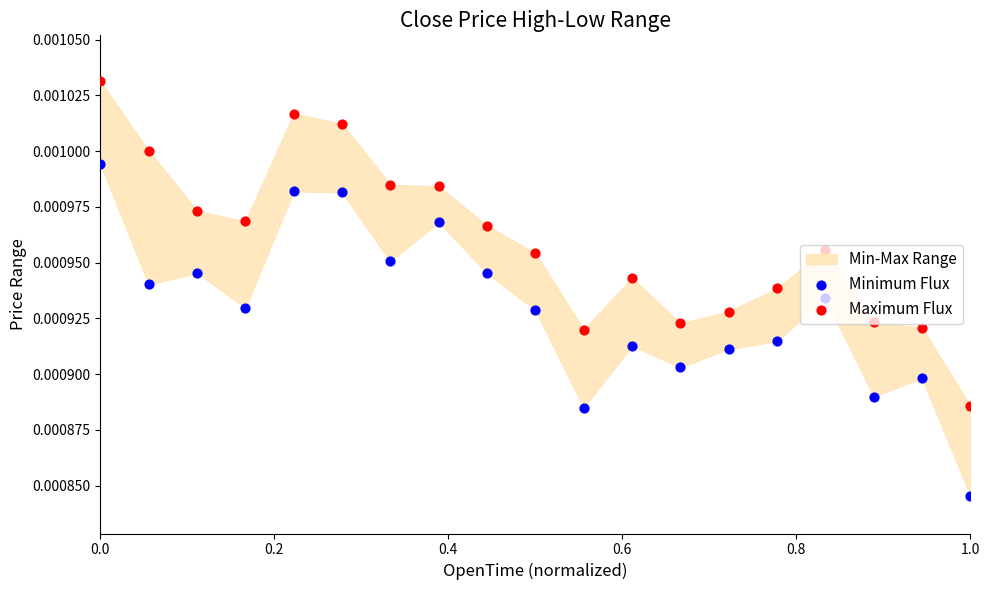

Is the value of Maximum Flux at 14 greater than the value of Minimum Flux at 6?

No